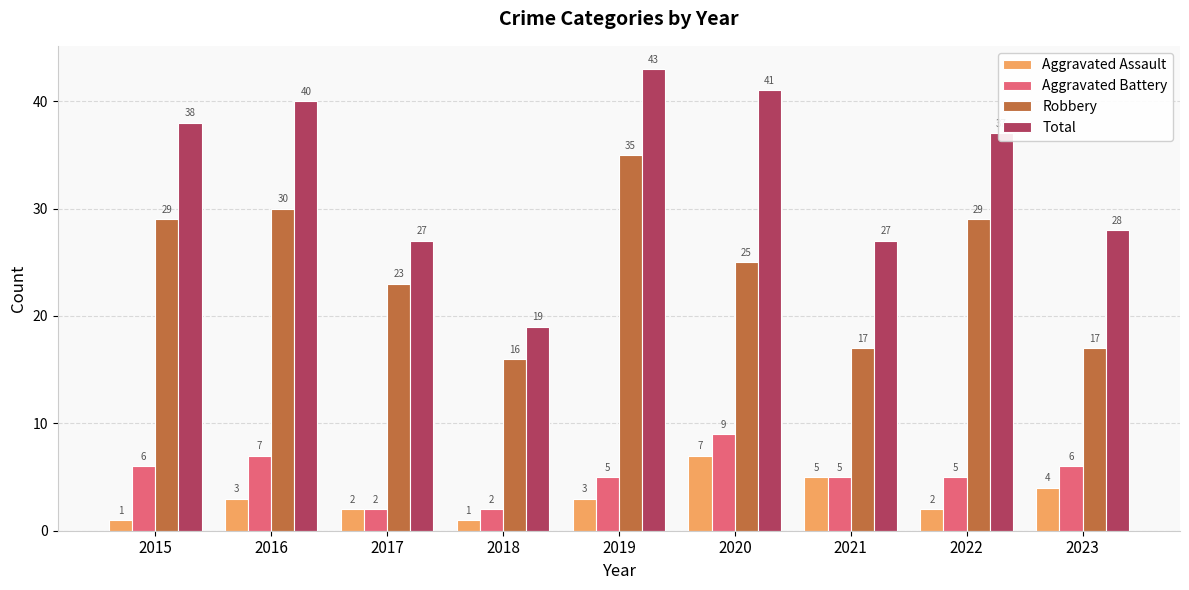

What is the smallest value displayed?

1